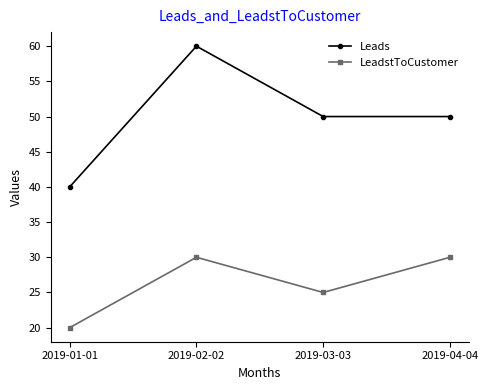

At which category is the sum across all series the highest?

2019-02-02